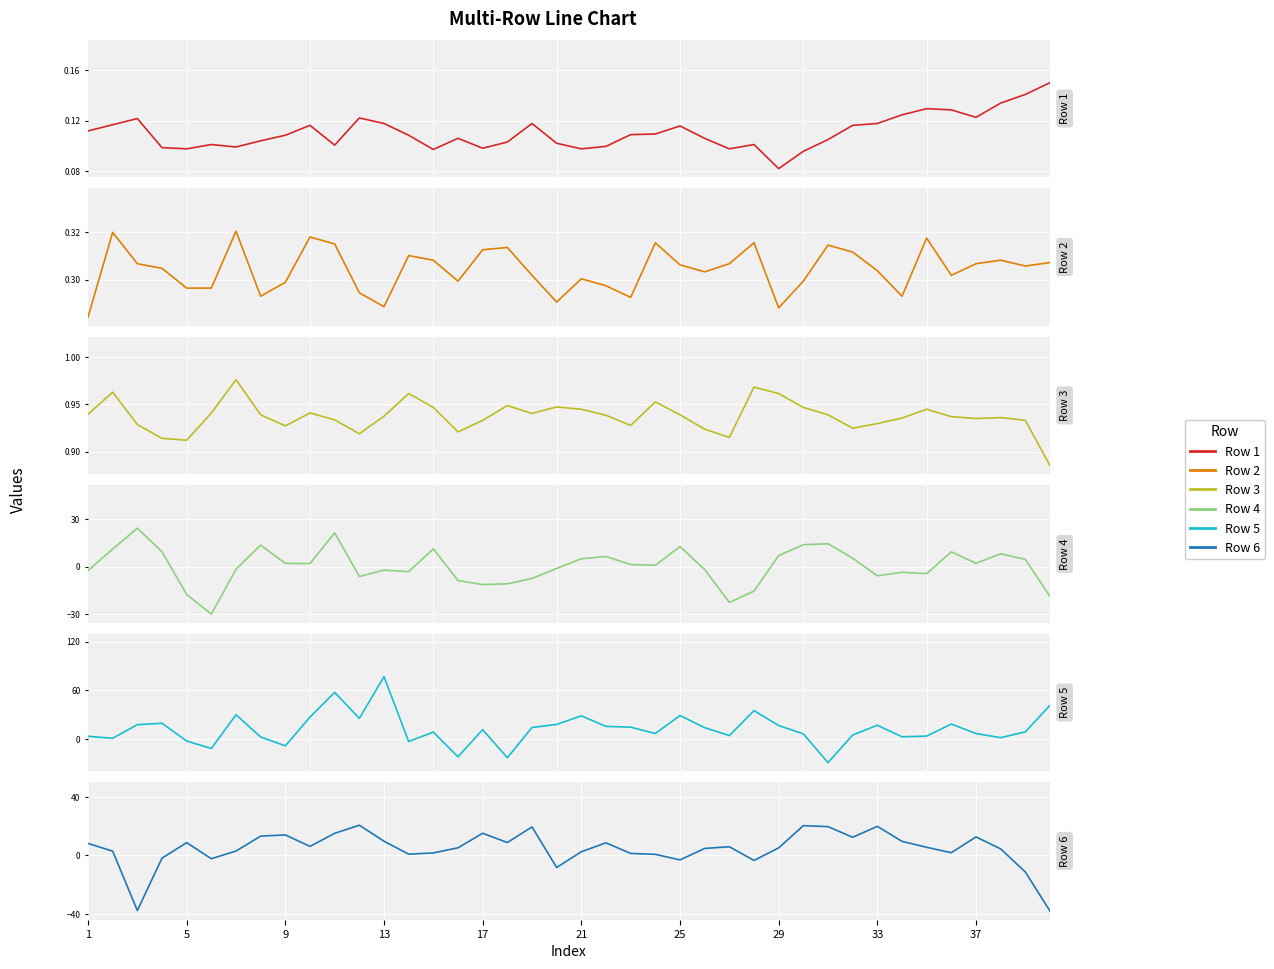

Is the value of Row 6 at 10 greater than the value of Row 1 at 14?

Yes